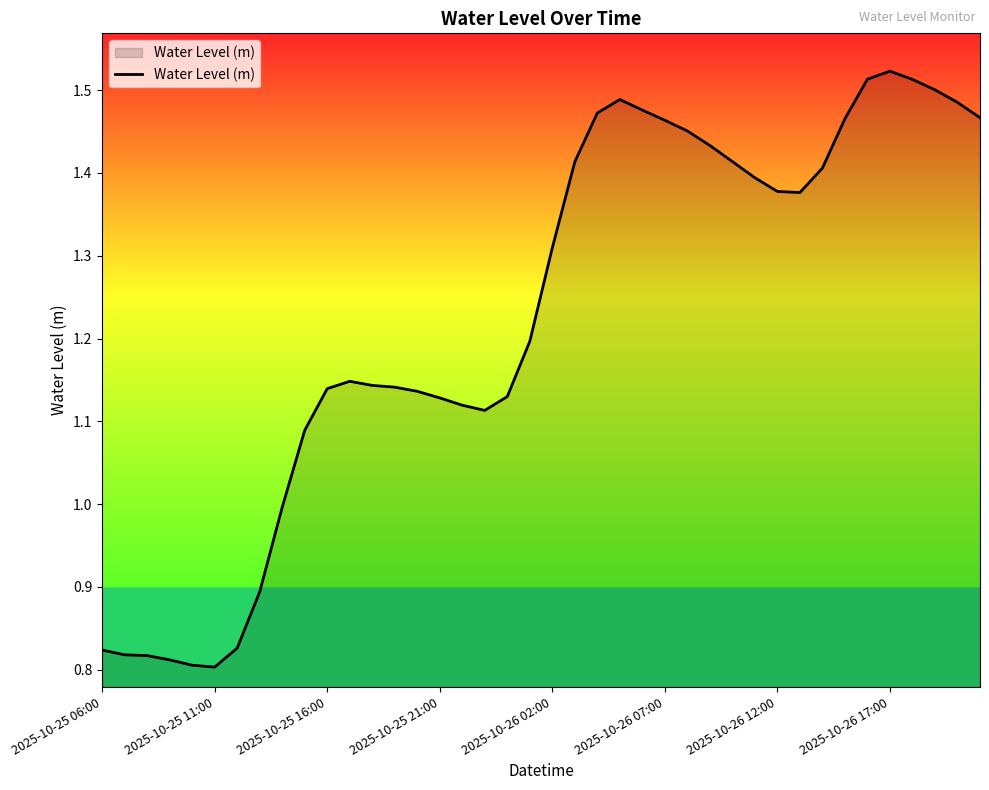

How many series are shown in this chart?

1